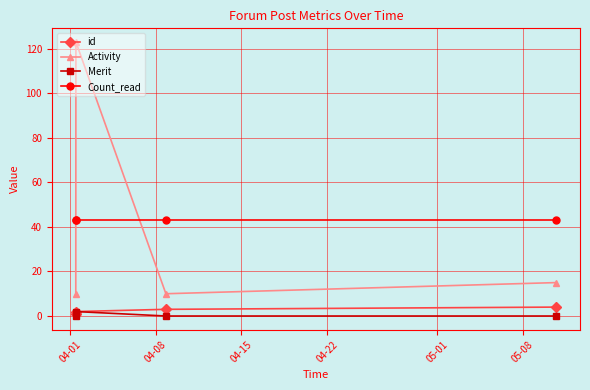

What is the minimum value for Count_read?

43